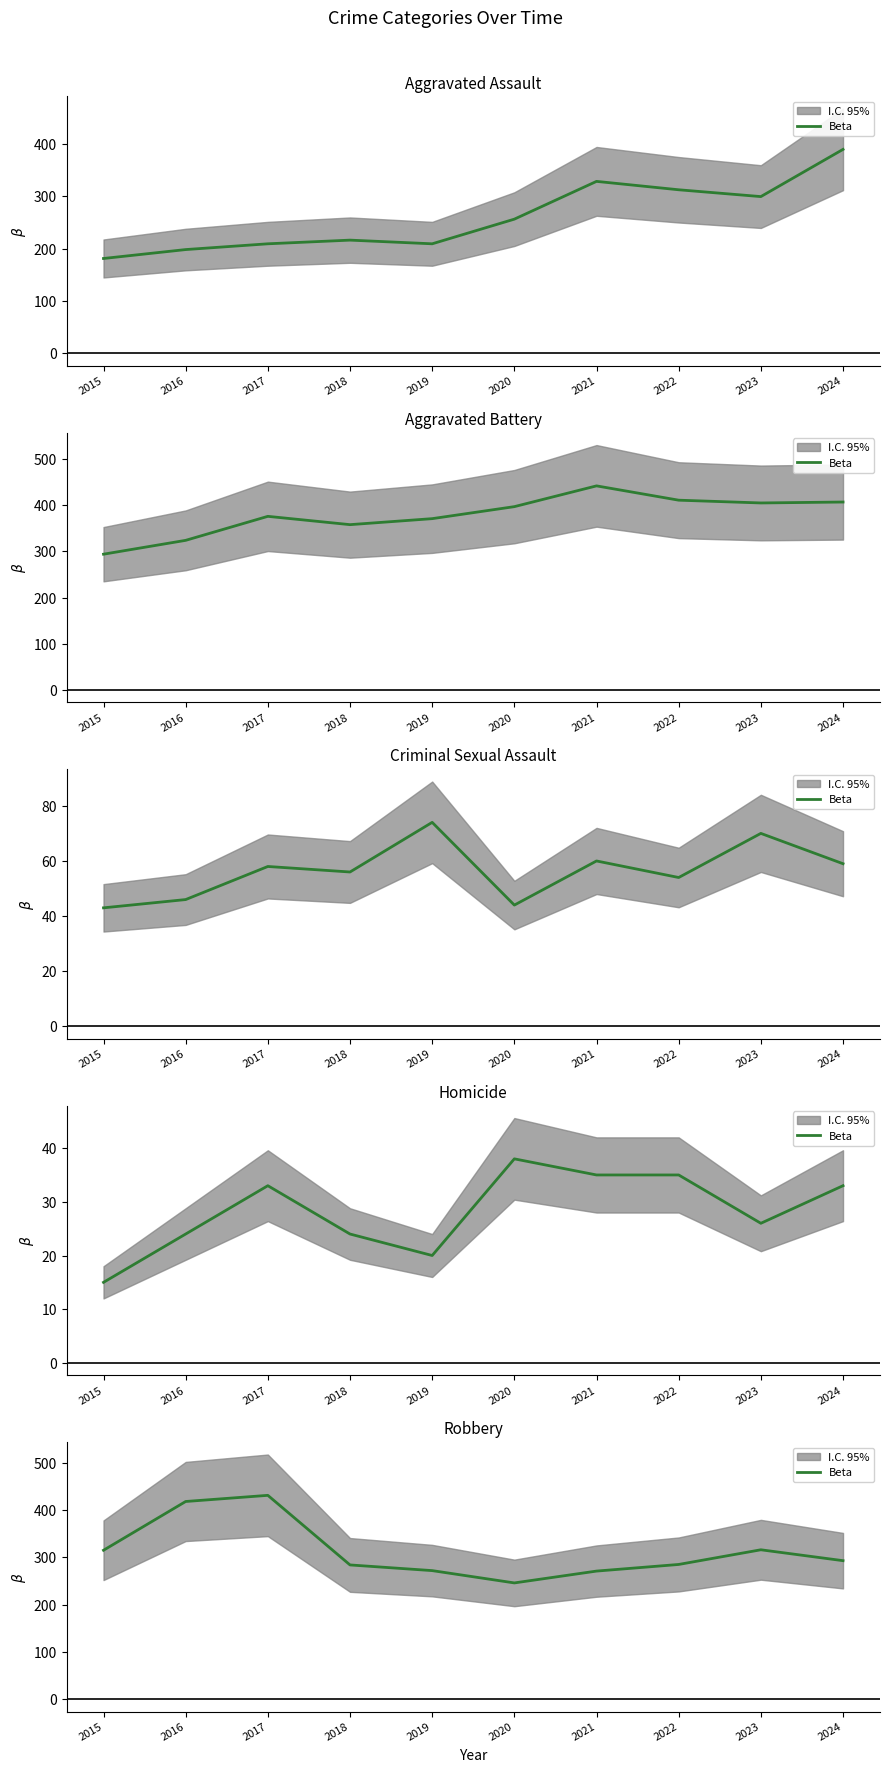

What is the difference between the values at 2024 and 2023?

23